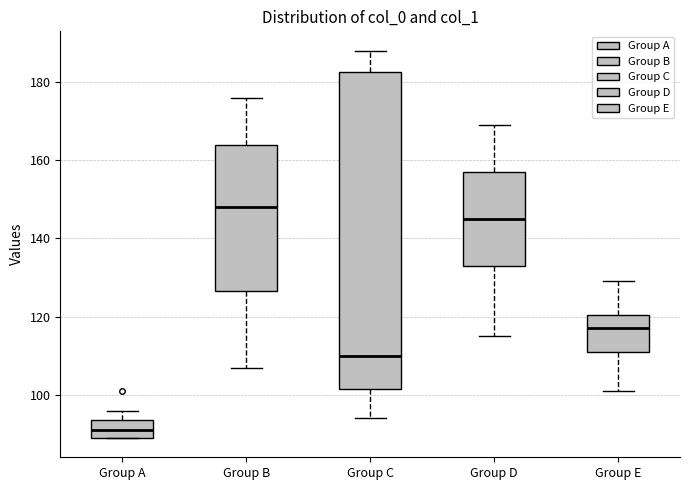

Where does the lower whisker of the box for Group D end on the y-axis? The values are not printed on the chart, so give them approximately, as read against the axis.

116